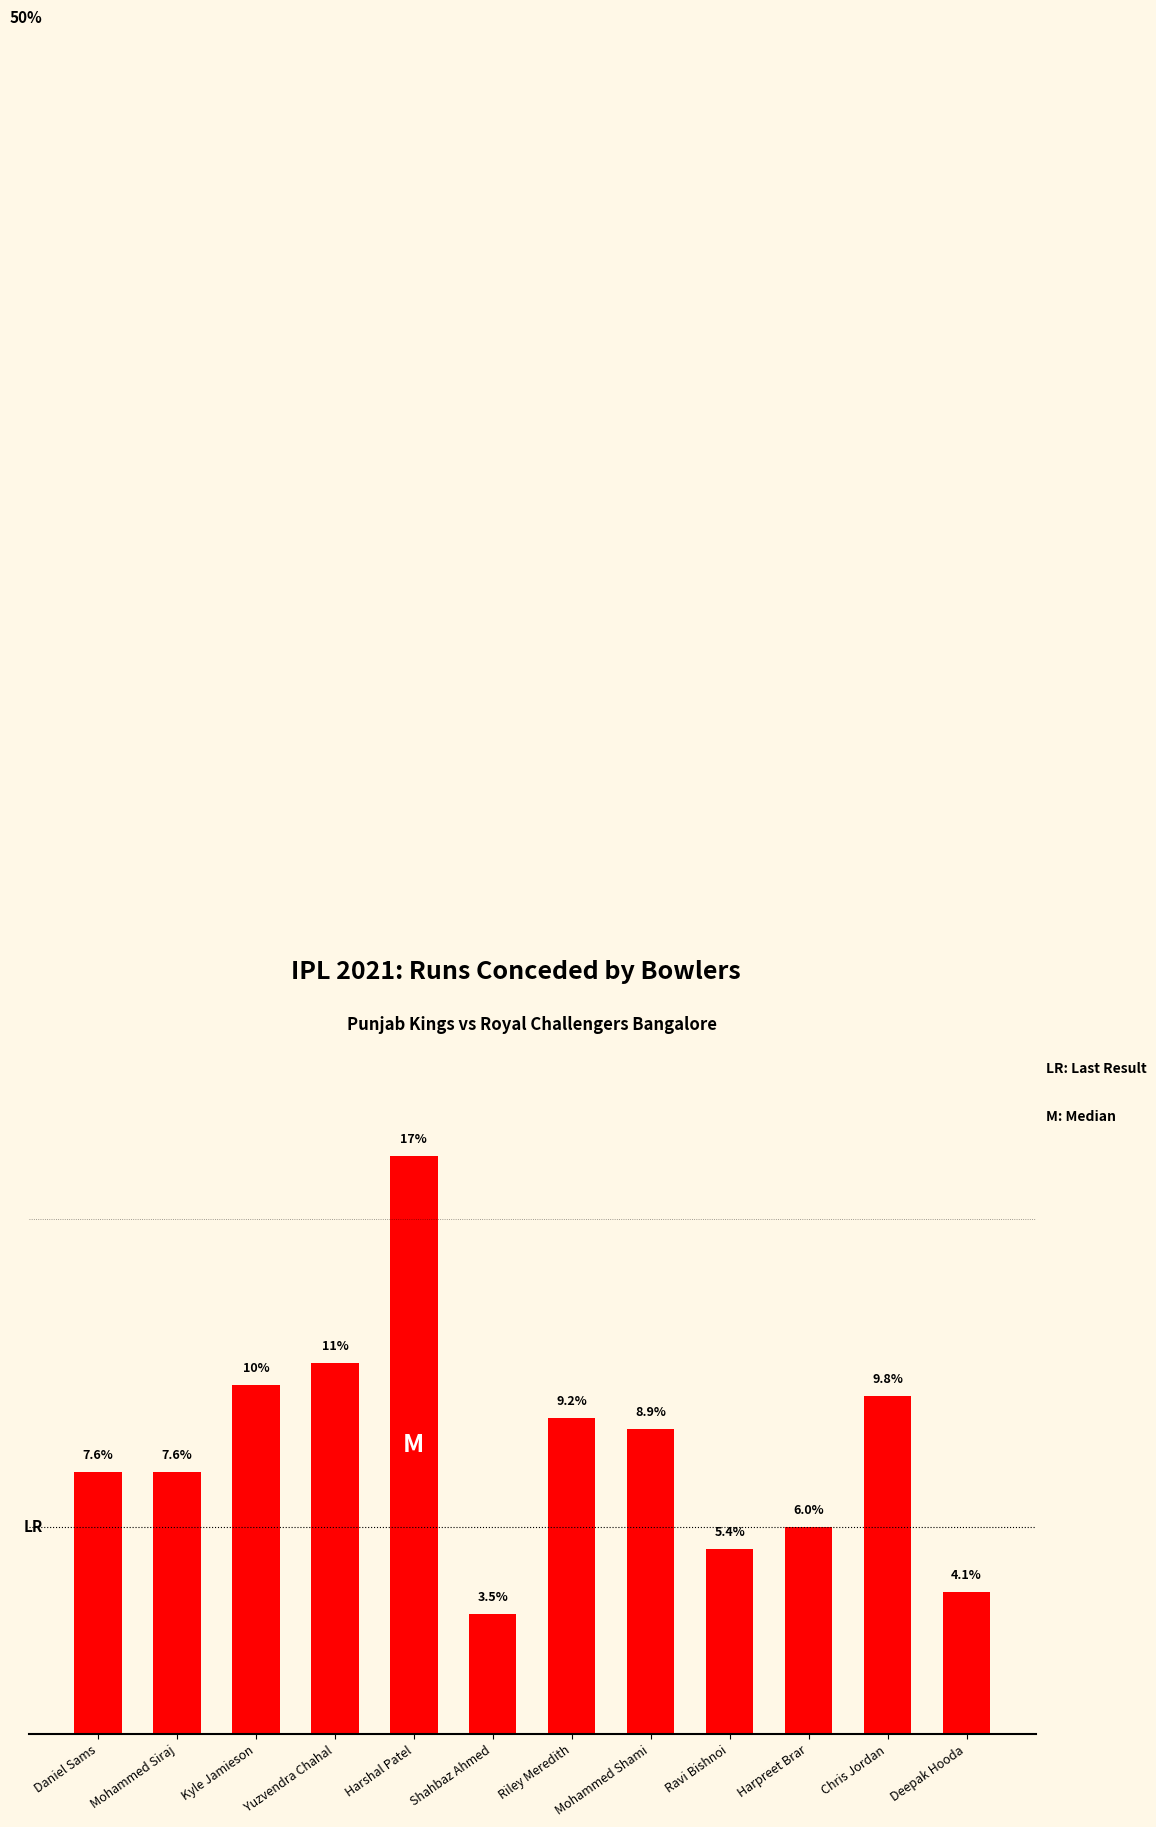

At which category does the chart reach its peak across all series?

Harshal Patel